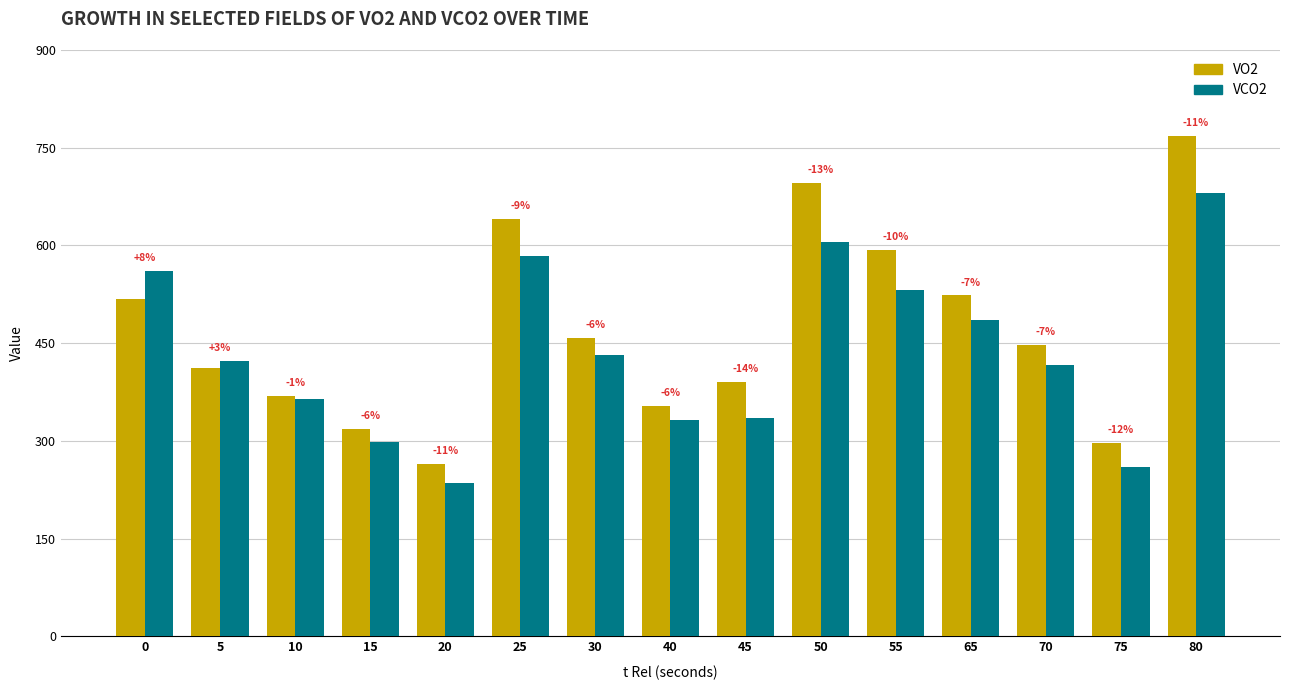

The value of VO2 at 30 is 457.7. True or false?

True